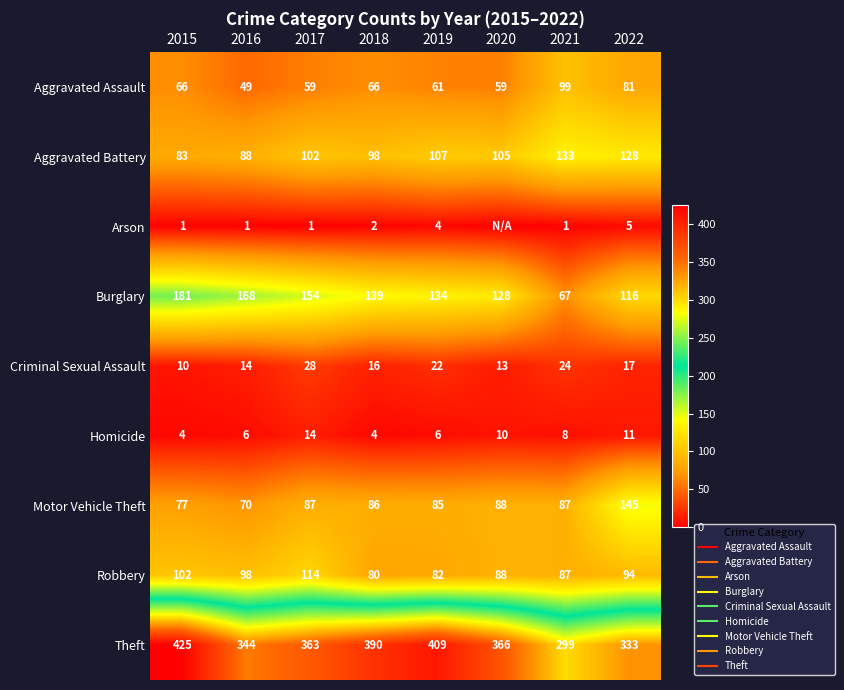

List the labels in order of Burglary value, smallest first.

2021, 2022, 2020, 2019, 2018, 2017, 2016, 2015